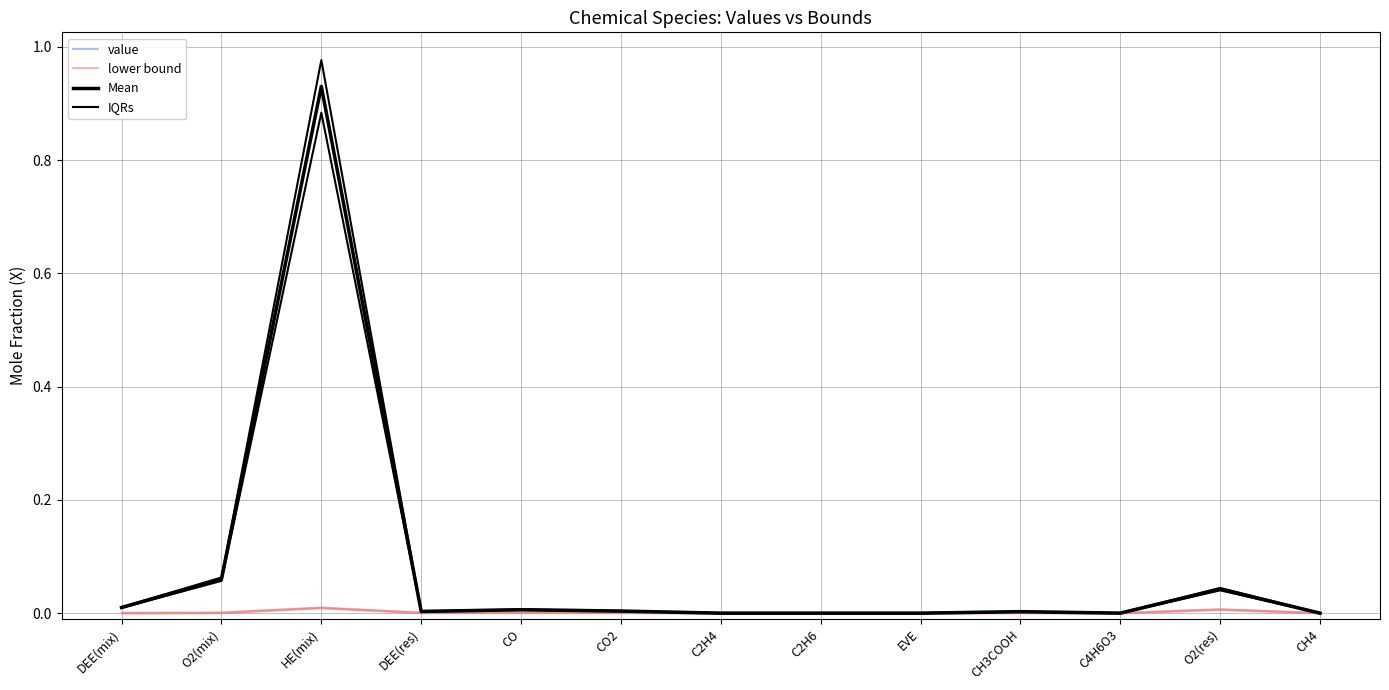

Is it true that IQRs equals 0.0 at DEE(mix)?

False